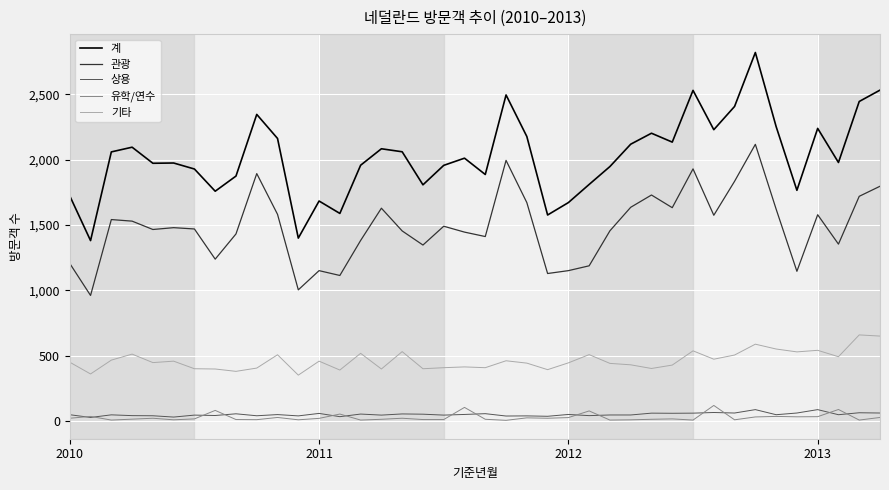

True or false: 기타 and 유학/연수 intersect in this chart.

False